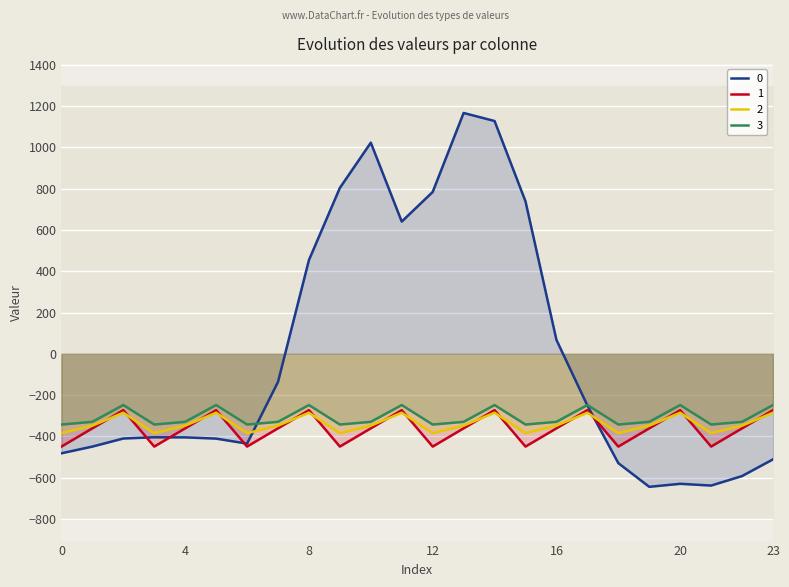

At 11, list the series in order from smallest to largest.

2, 1, 3, 0